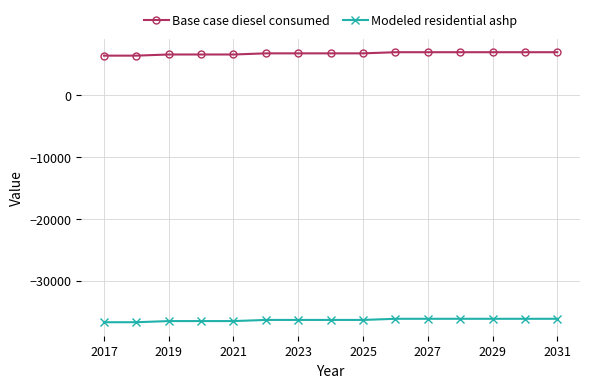

What is the maximum value for Base case diesel consumed?

6983.7